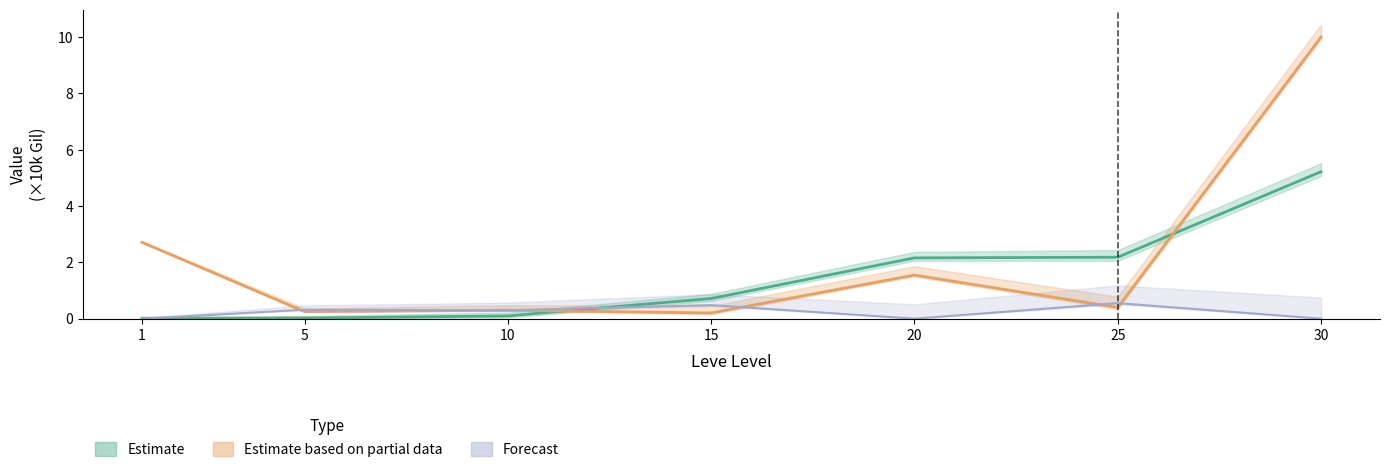

How many LevePriceHQ values are between 0 and 1?

7